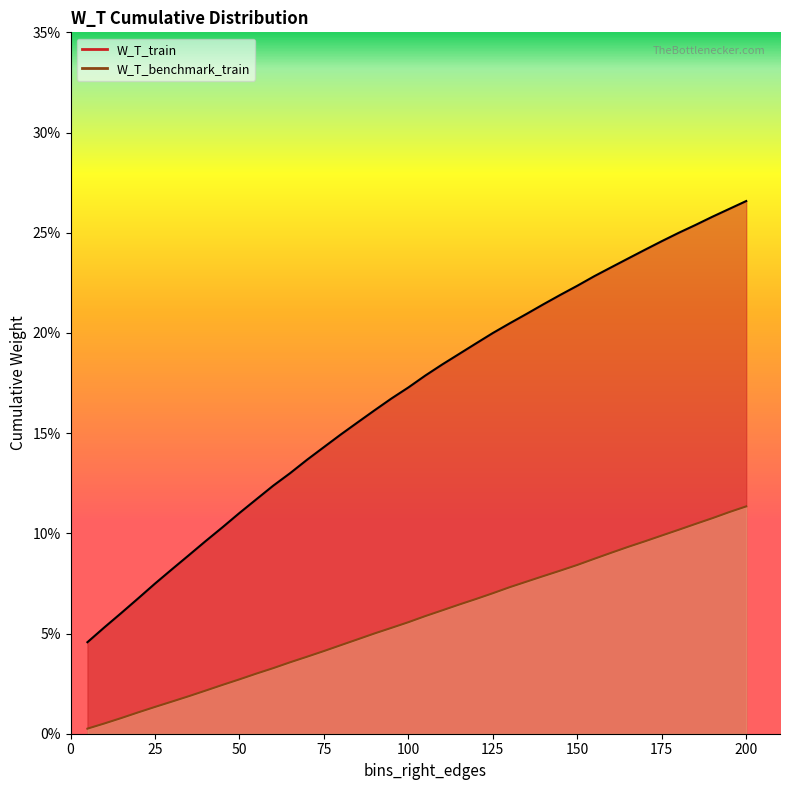

How many W_T_train values are between 0 and 1?

40